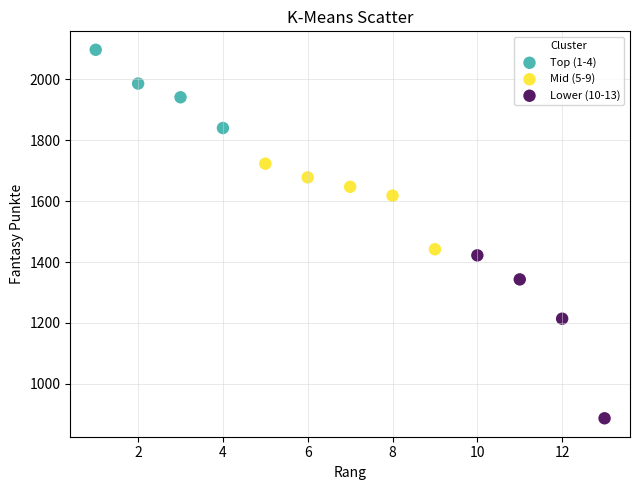

Which series reaches the minimum Y coordinate?

Lower (10-13)